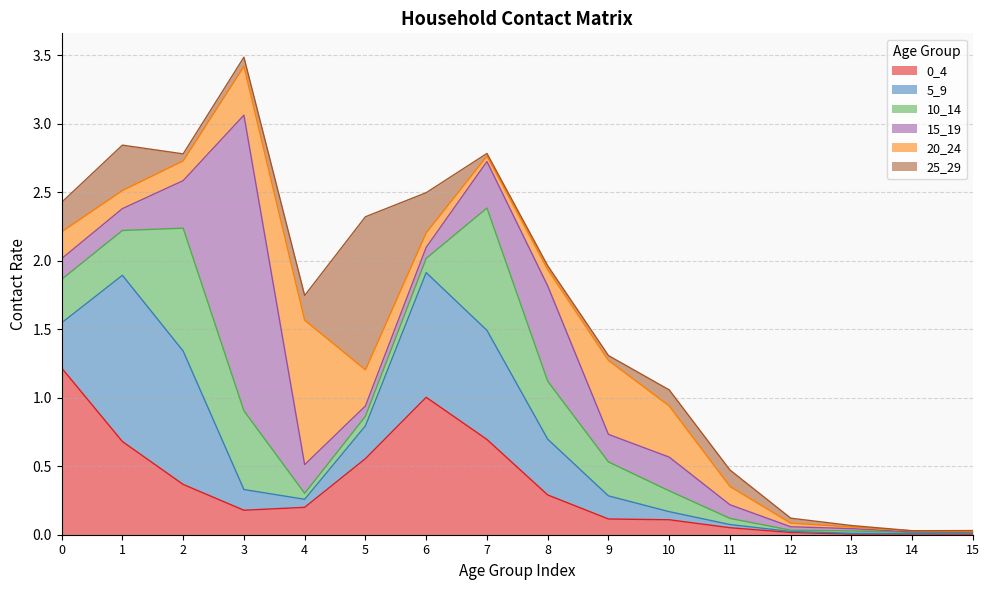

Which category has the lowest value across all series?

14